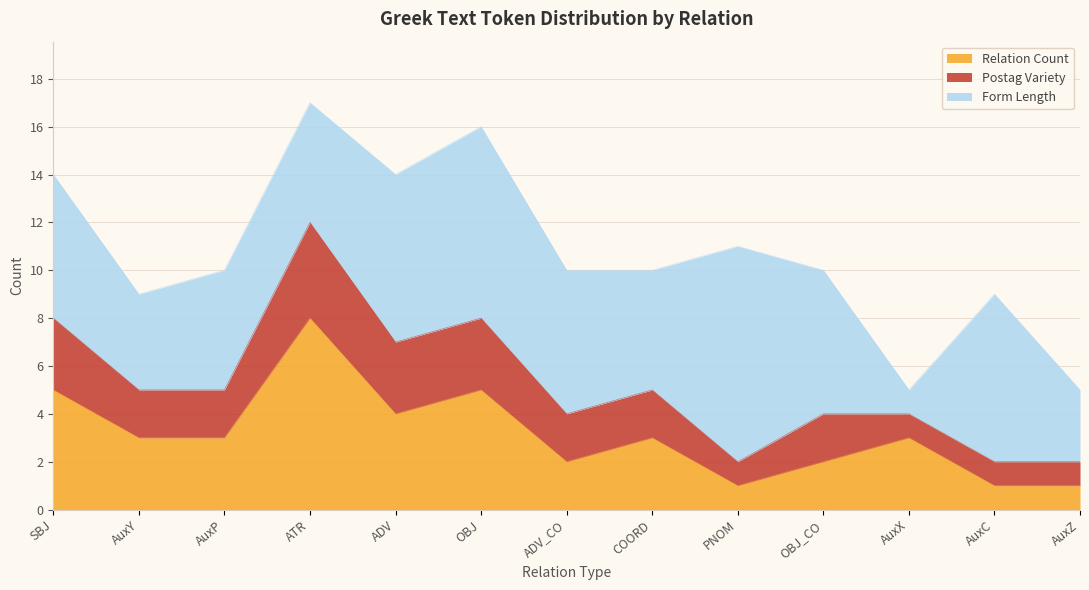

What is the label of the 1st point from the right?

AuxZ